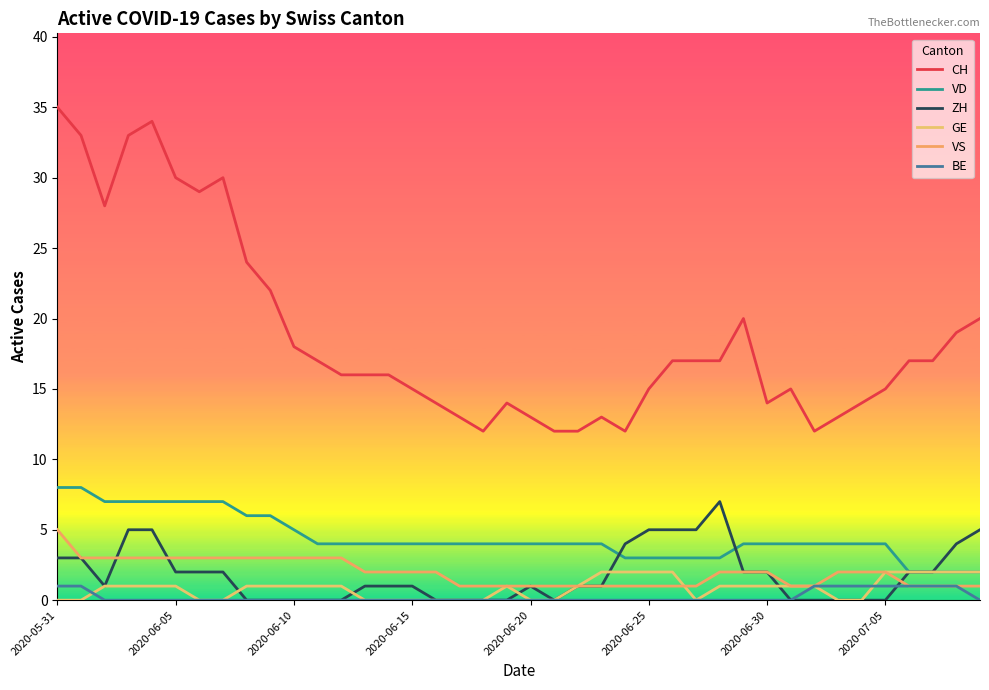

Which series has the widest spread of values?

CH